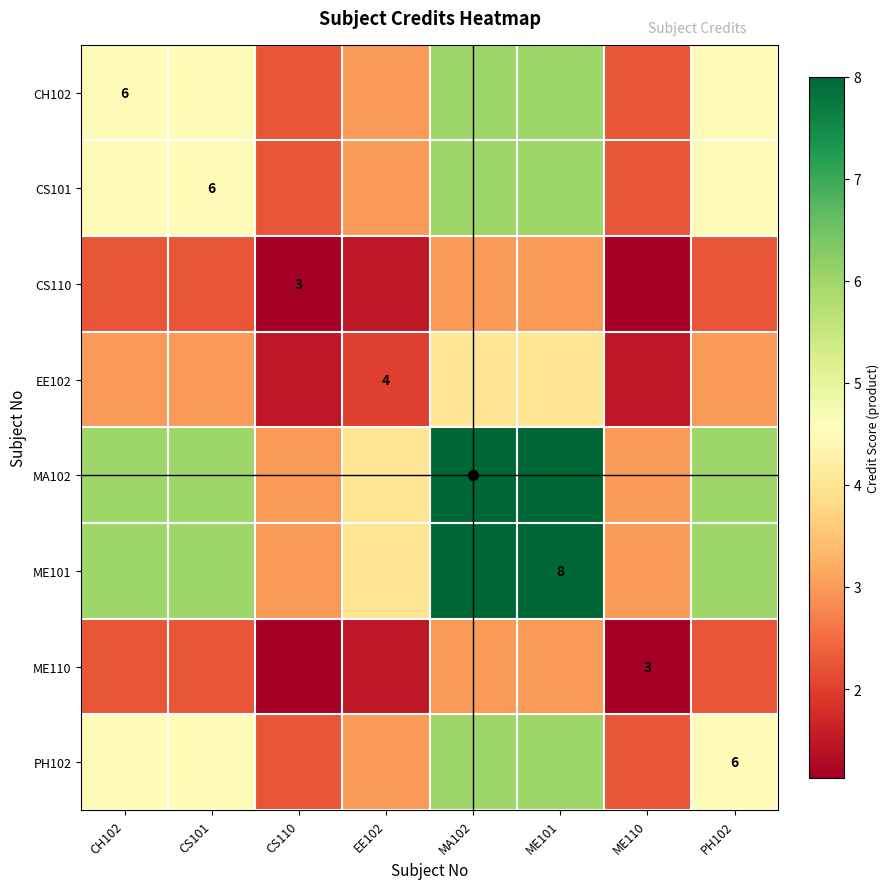

At which category is the sum across all series the highest?

MA102